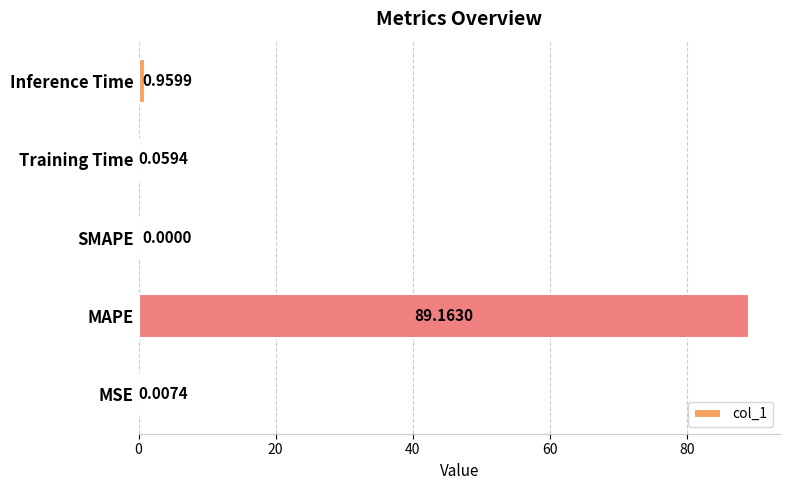

Which category has the highest value across all series?

MAPE